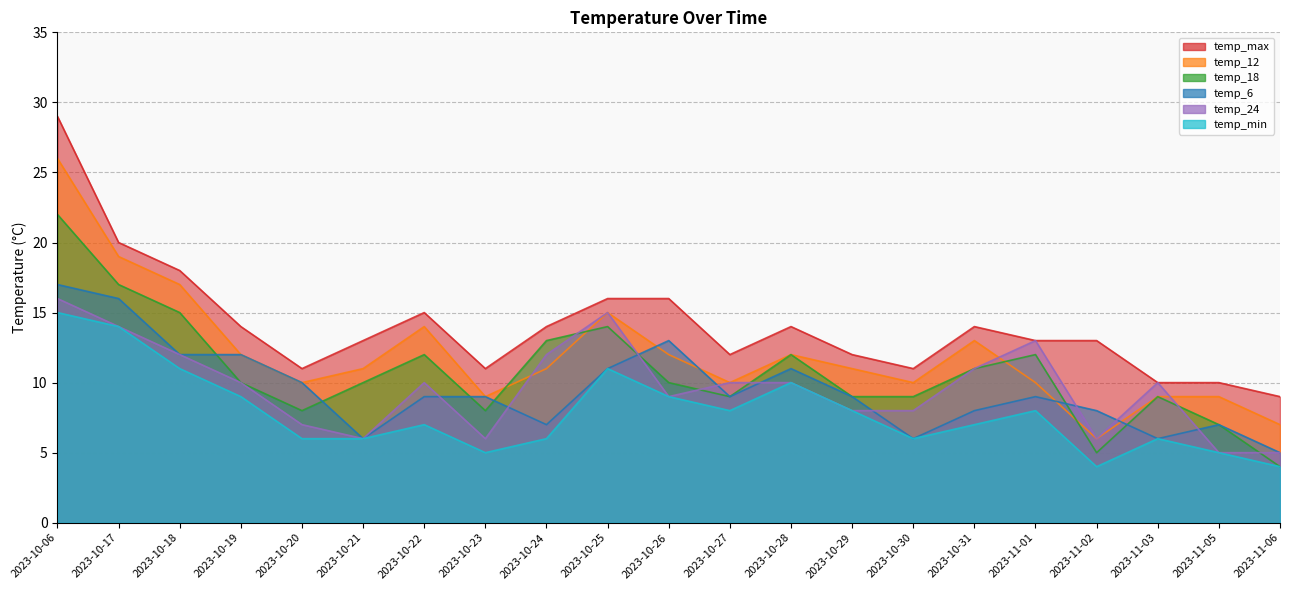

True or false: temp_max and temp_12 cross at least once.

False